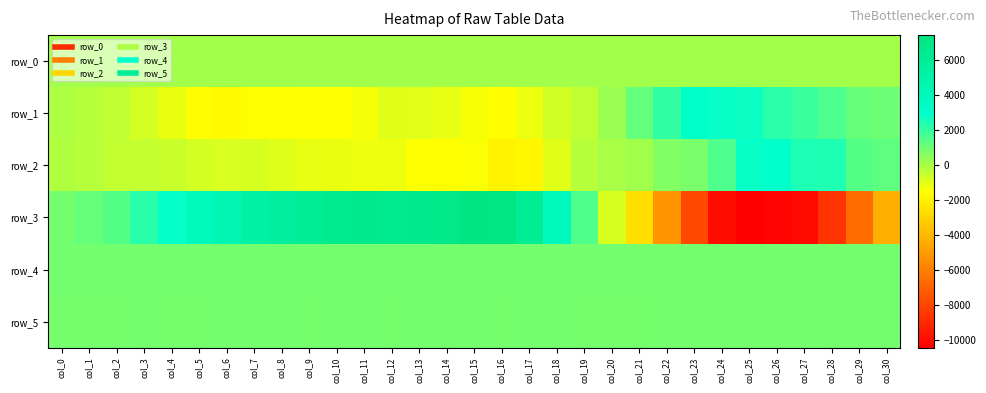

How many categories are shown in the chart?

31